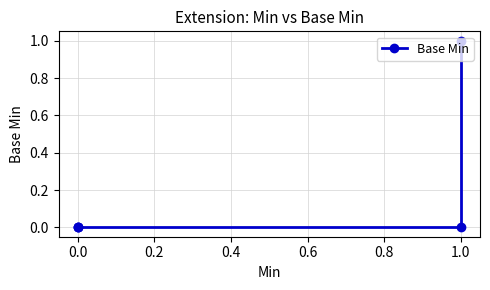

How many lines are shown in the chart?

1